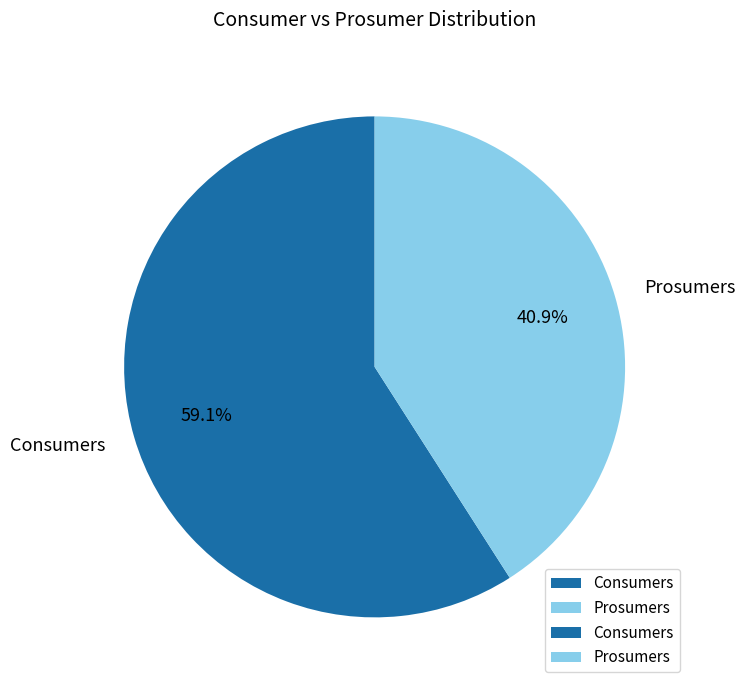

Is the sum of Consumers and Prosumers greater than half?

Yes